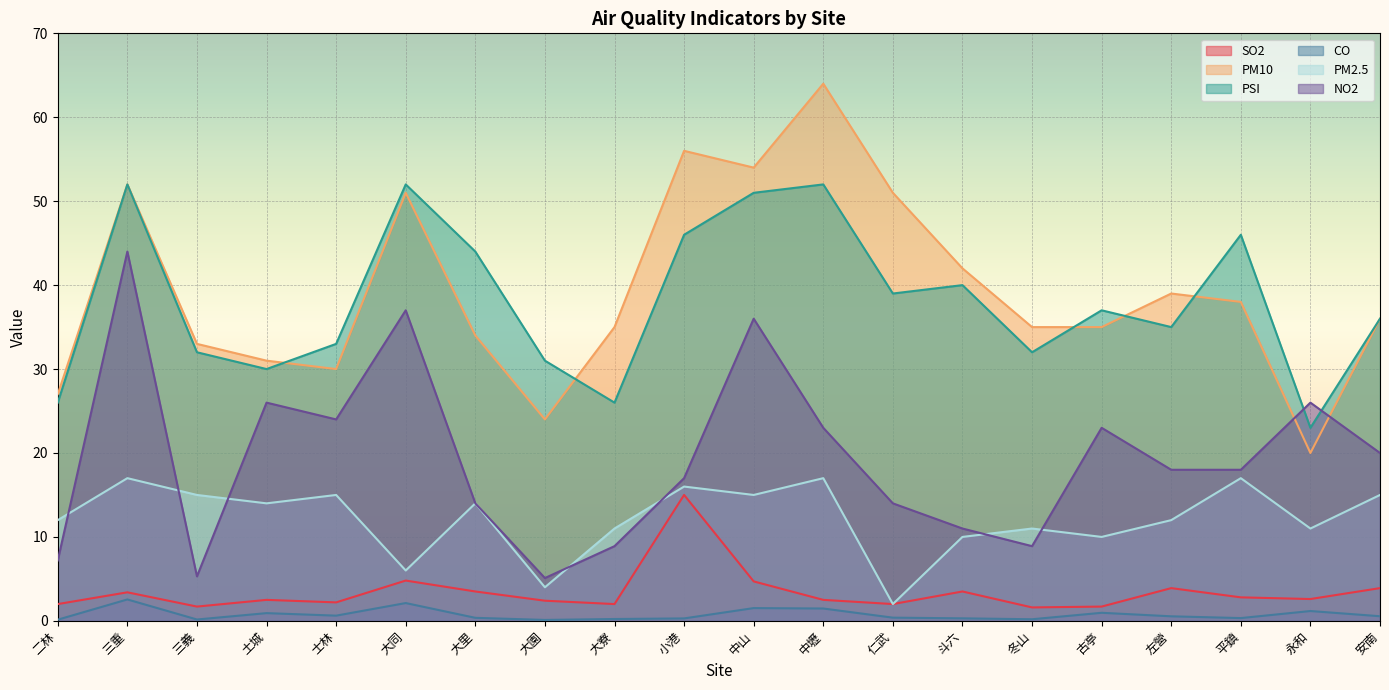

What is the difference between the maximum and minimum values in the CO series?

2.4